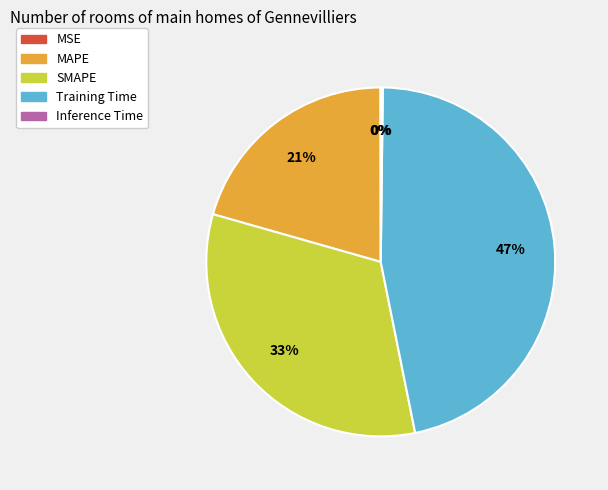

To the nearest percent, what percentage of the pie is Training Time?

47%